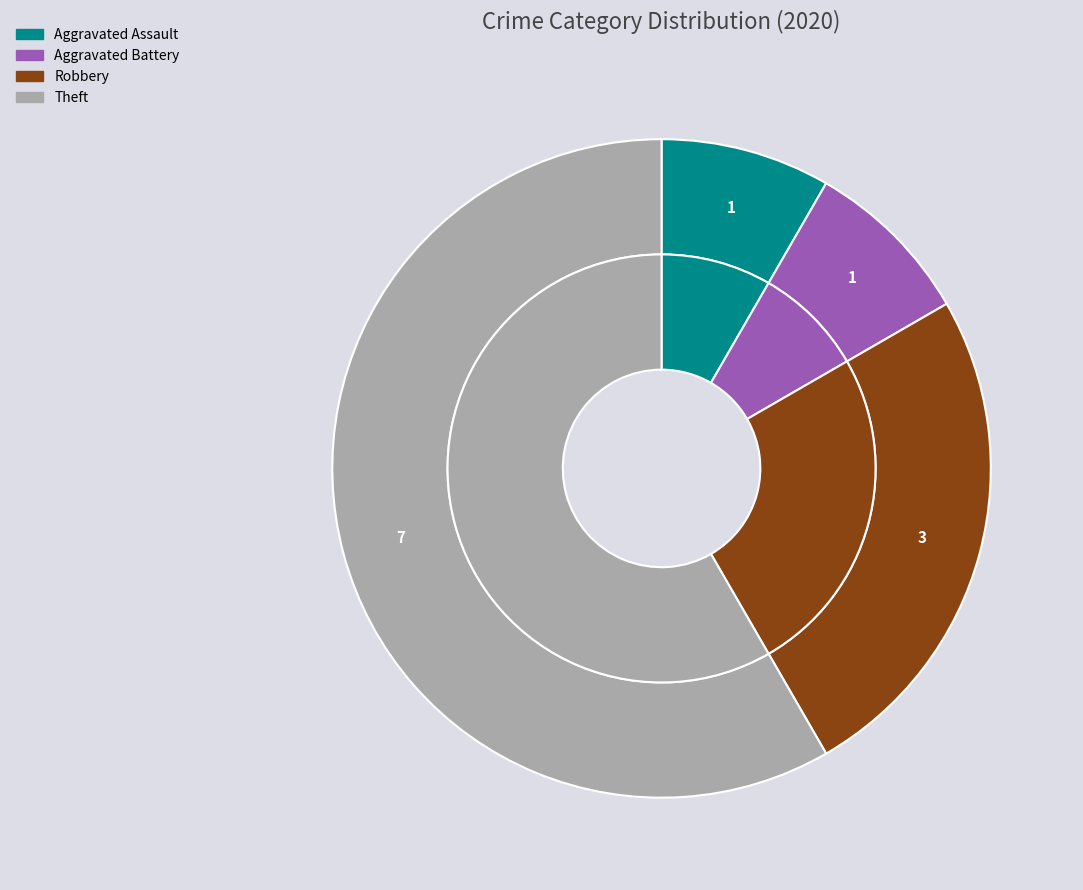

Is it true that Aggravated Battery is 20% of the pie?

False